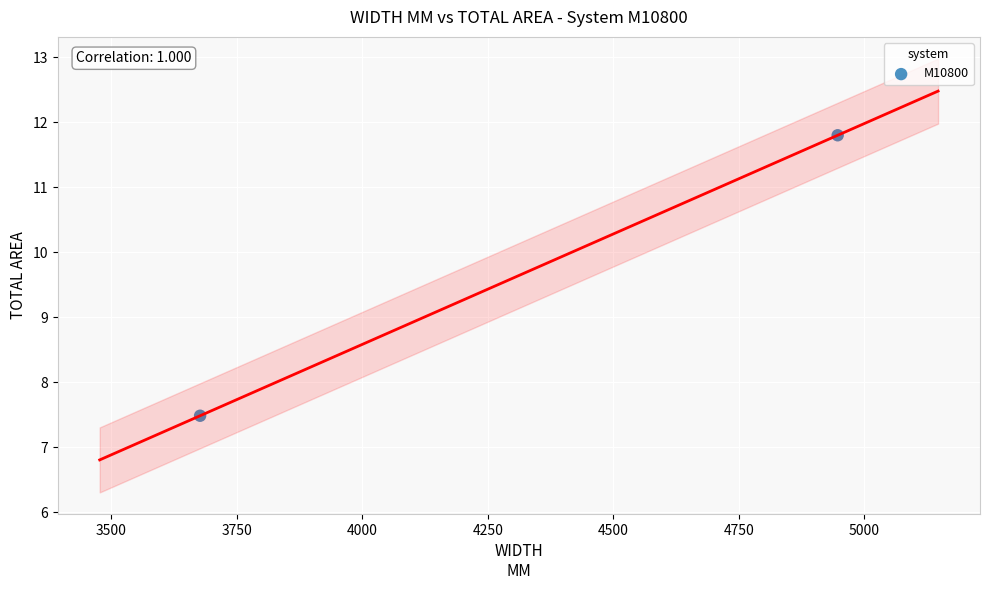

What is the average Y value?

9.6